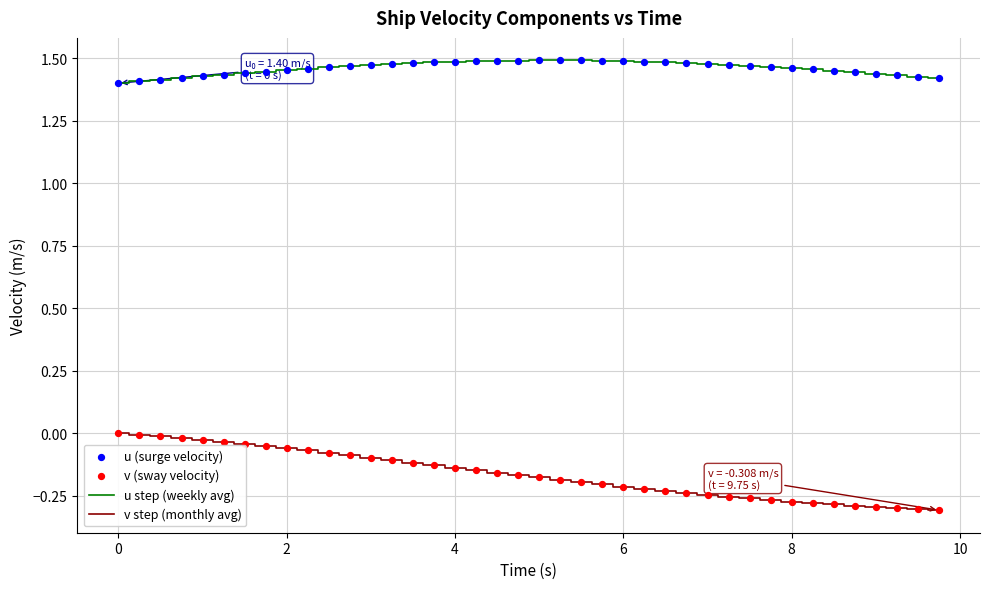

List the series in order of their peak value, lowest first.

v step (monthly avg), u step (weekly avg)